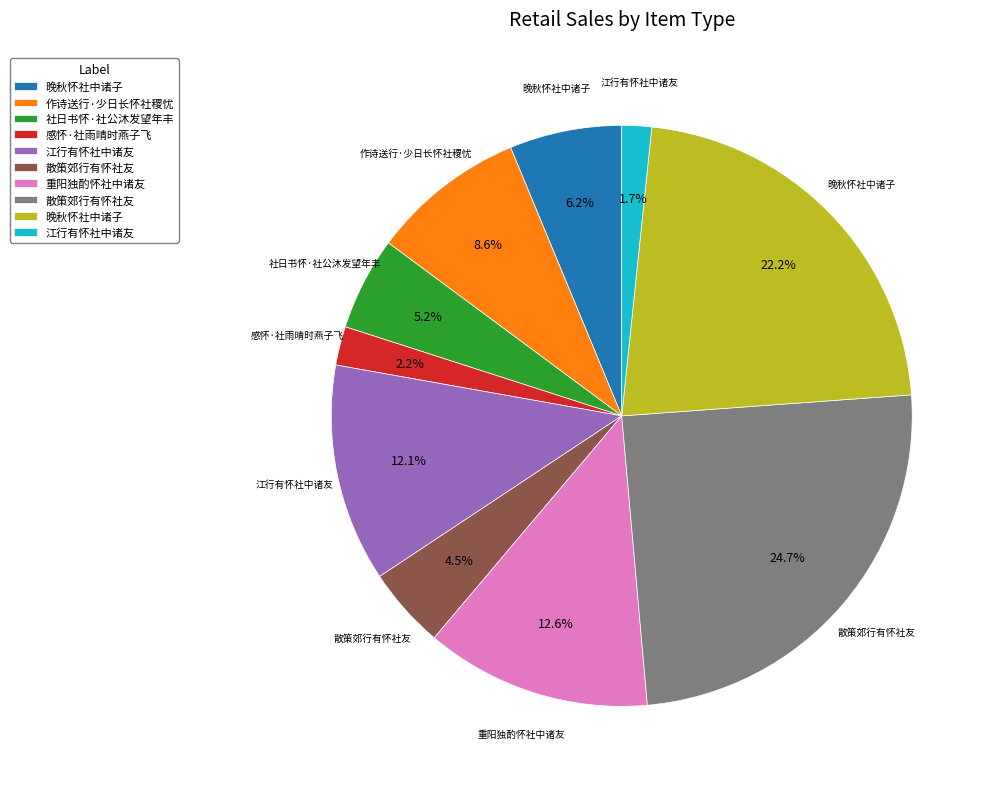

Does any single category account for the majority?

No